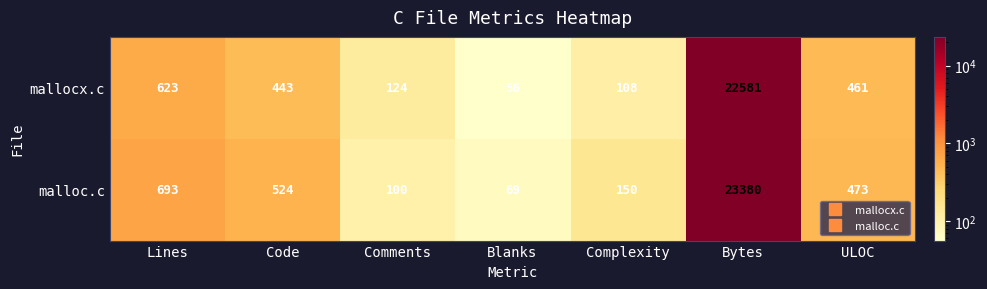

Where is malloc.c nearest to the value 11724?

Lines